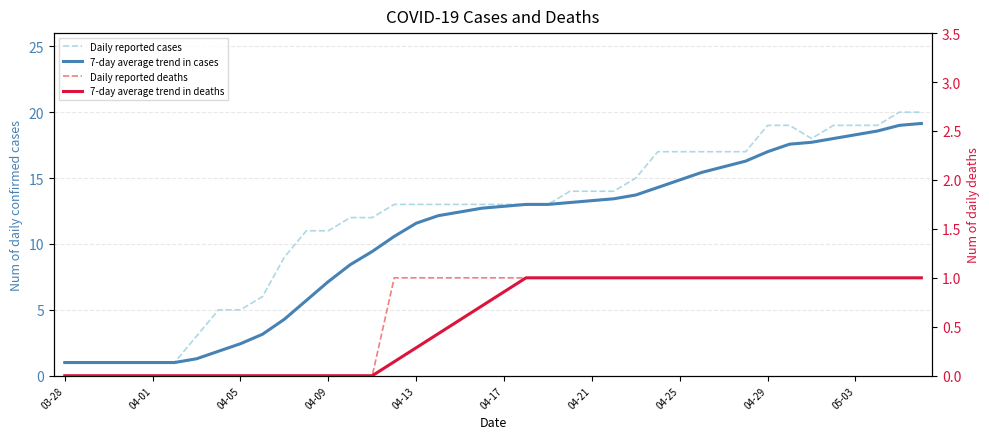

How many interior local valleys does the Daily reported cases series have?

1